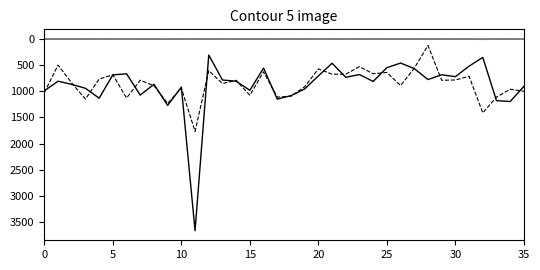

The avg_approve_country series shows 1.0 at 18. True or false?

False